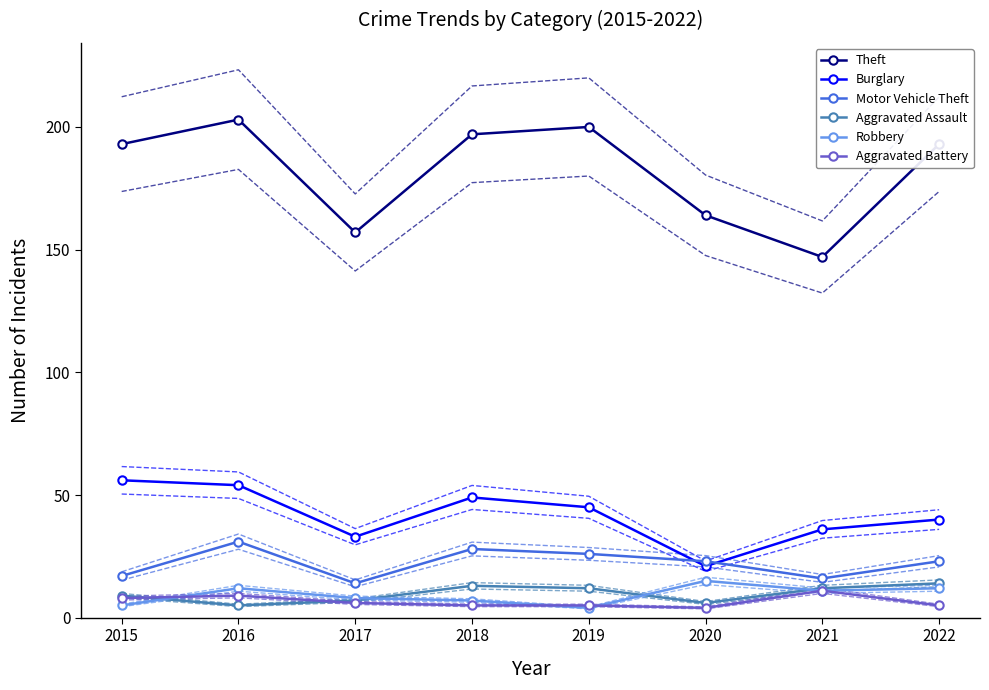

What is the difference between the Theft values at 2018 and 2022?

4